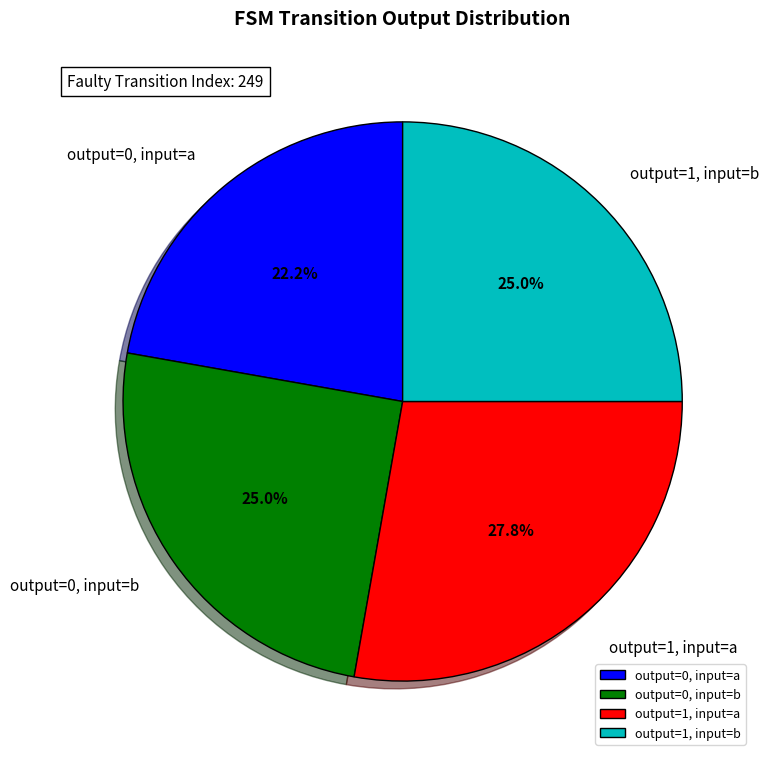

To the nearest percent, what is the average slice percentage?

25%